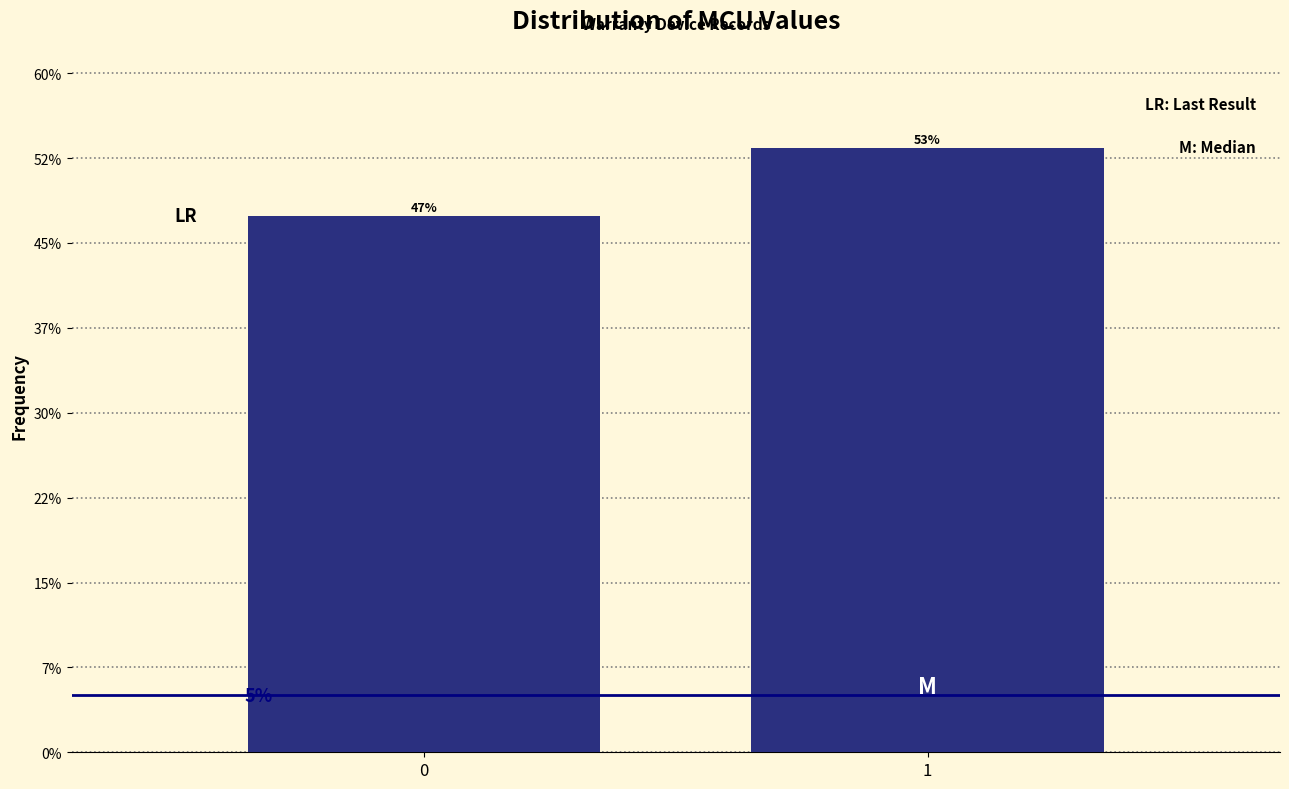

Does the chart contain any negative values?

No